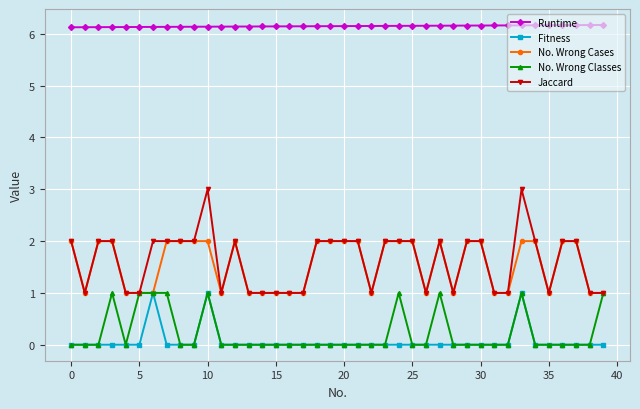

What are all the series names shown in the legend?

Runtime, Fitness, No. Wrong Cases, No. Wrong Classes, Jaccard